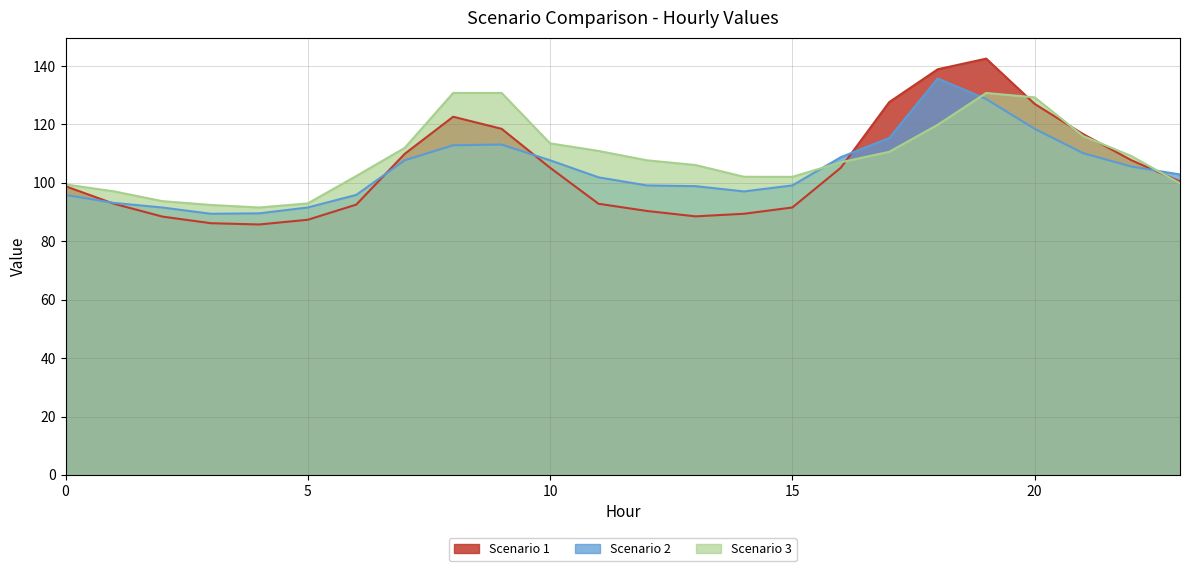

At which category is the sum across all series the highest?

19